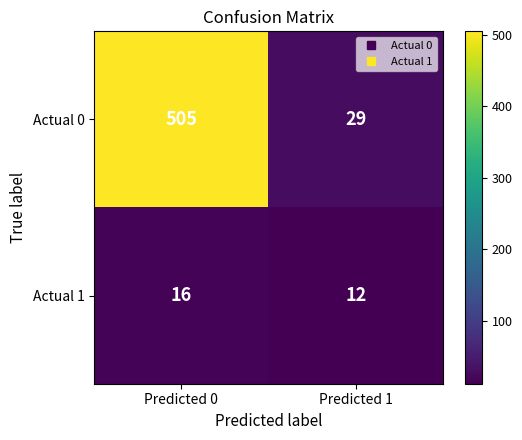

Rank the series by their maximum value, from highest to lowest.

Actual 0, Actual 1